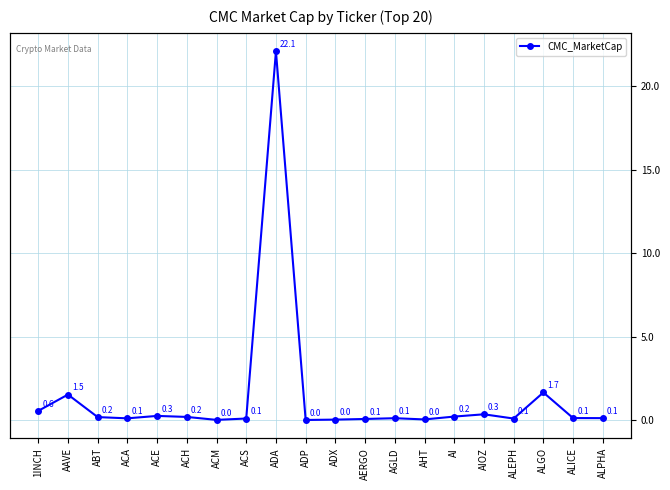

How many interior local valleys (lower than both neighbors) does the data have?

5